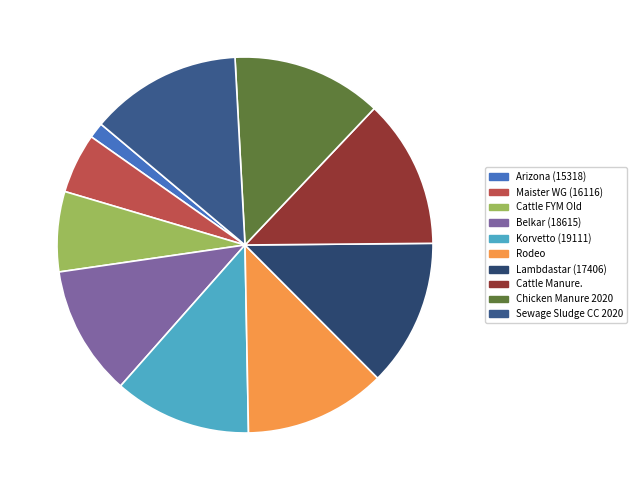

To the nearest percent, what is the difference between the Korvetto (19111) and Arizona (15318) slice percentages?

10%